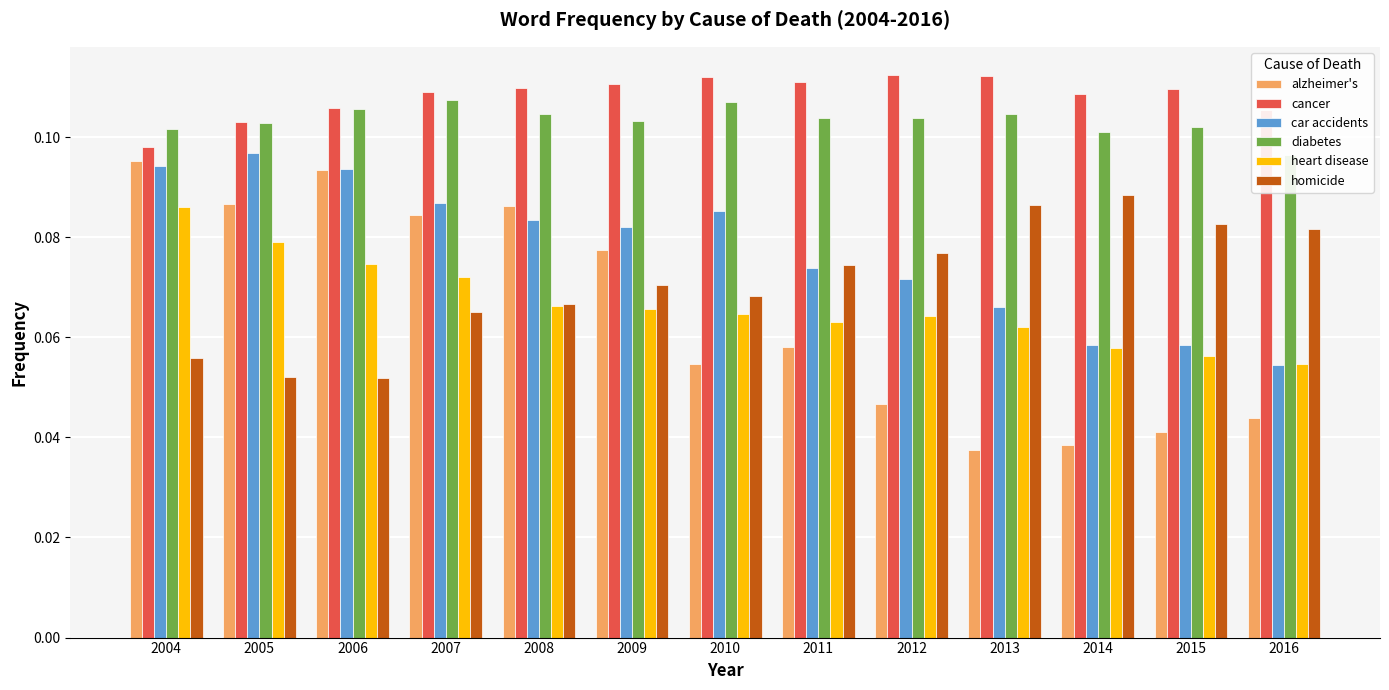

Count the car accidents values in the range 0 to 1.

13